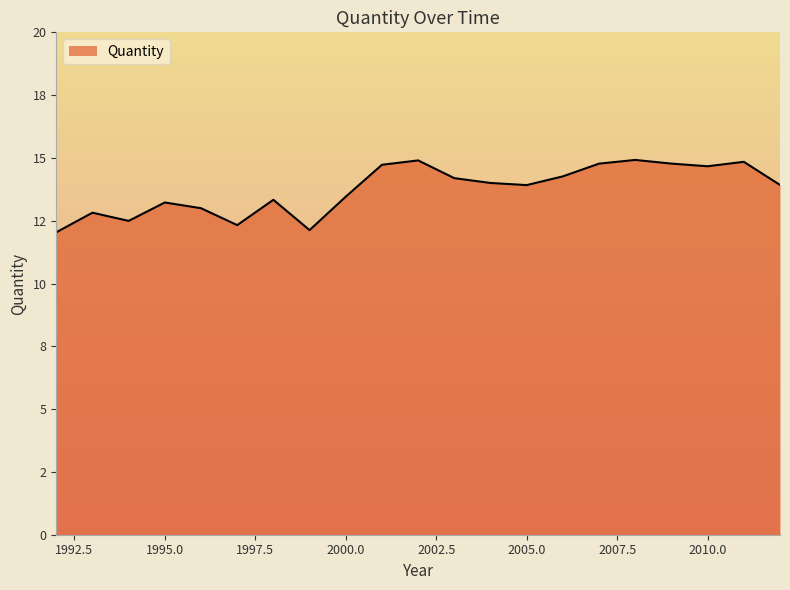

What is the value of the 9th point from the left?

13.5